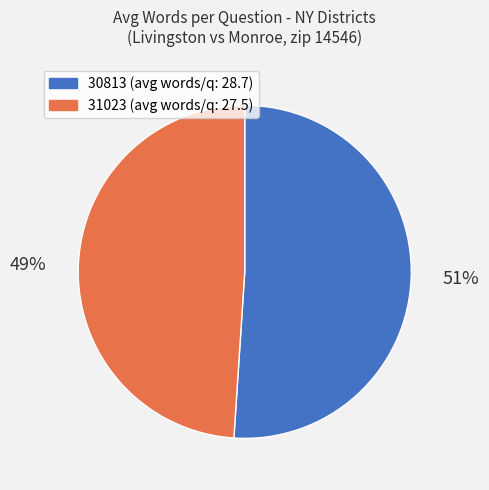

True or false: 31023 accounts for 49% of the total.

True